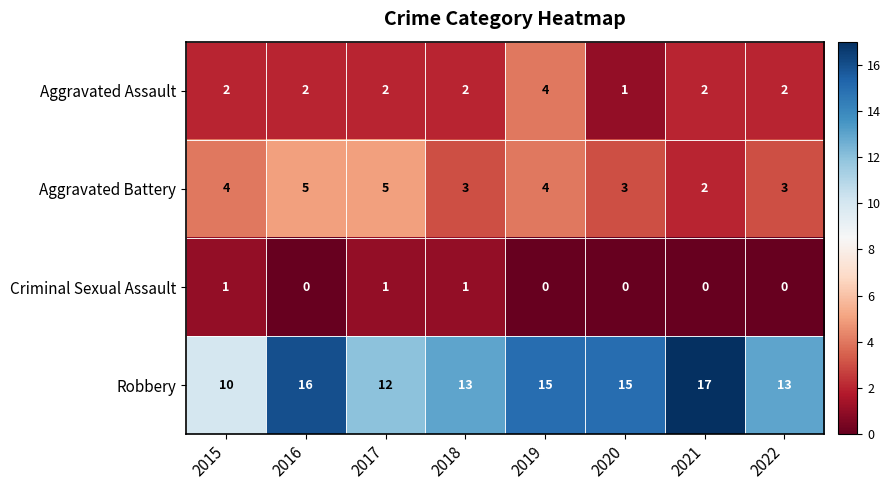

What is the maximum value for Robbery?

17